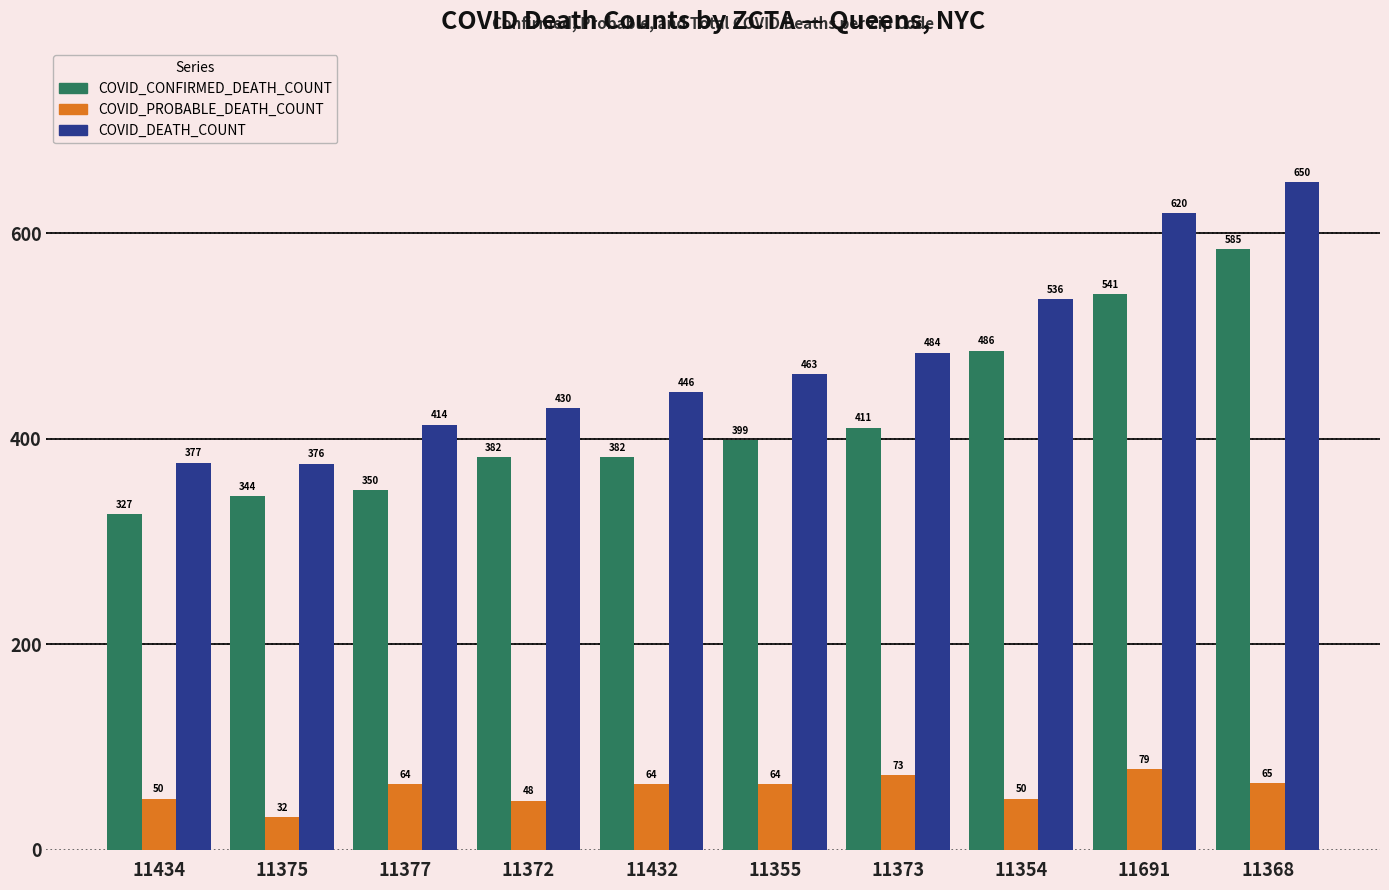

At 11372, list the series in order from largest to smallest.

COVID_DEATH_COUNT, COVID_CONFIRMED_DEATH_COUNT, COVID_PROBABLE_DEATH_COUNT